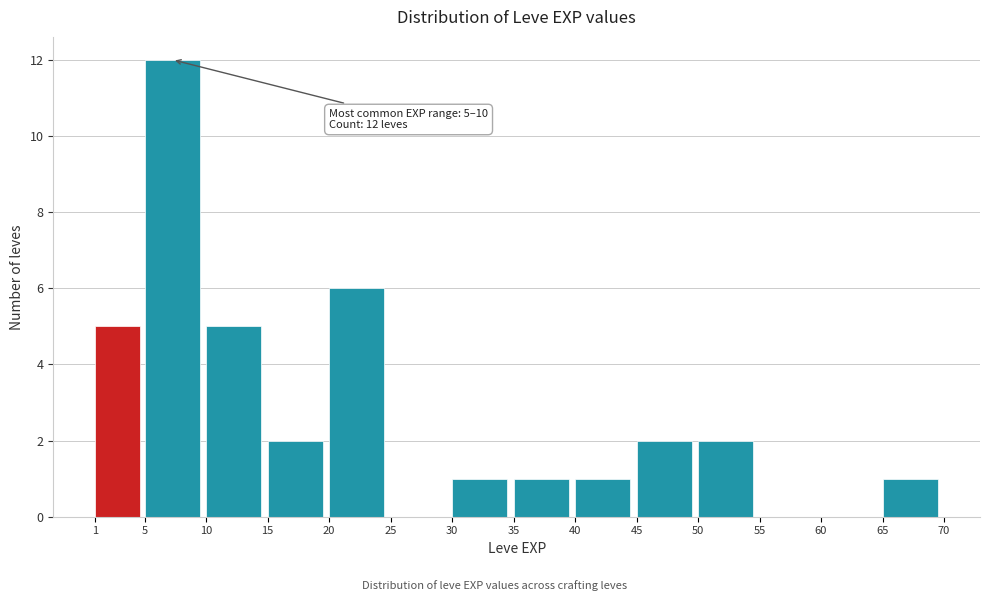

Over which range of the x-axis is the bar tallest?

5 to 10